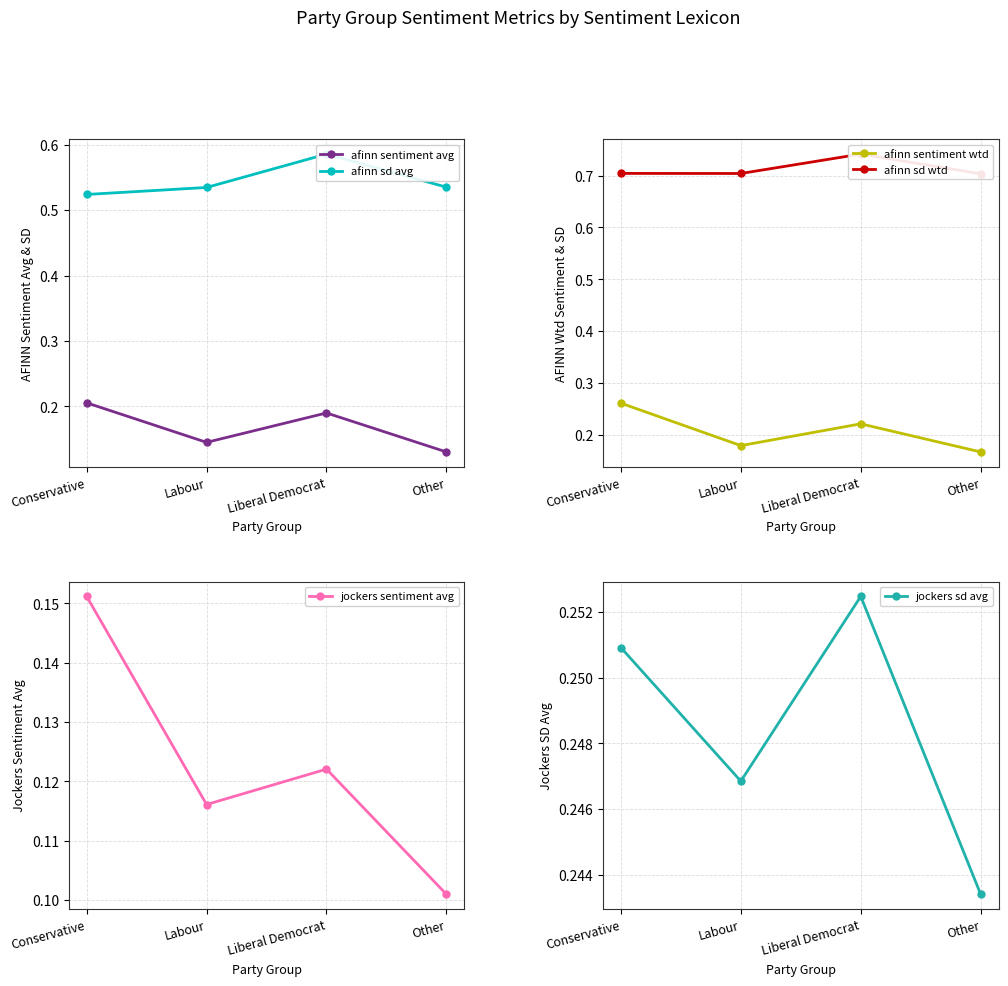

What is the sum of all afinn sd wtd values?

2.9